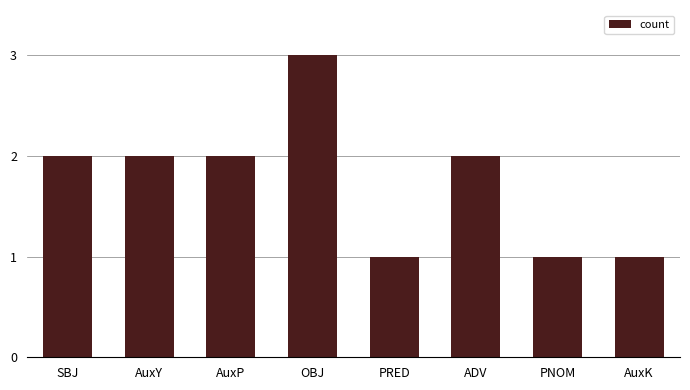

Which label corresponds to the largest value in the chart?

OBJ